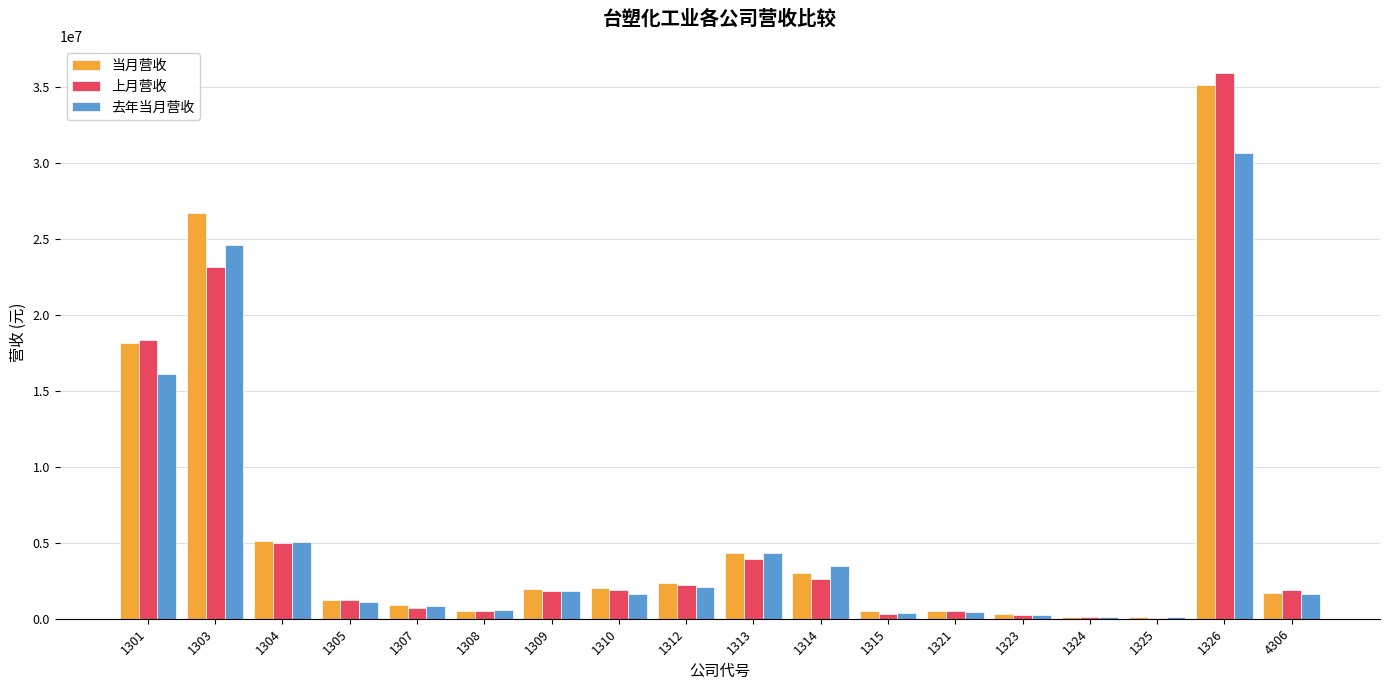

What is the difference between the 去年当月营收 values at 1325 and 1326?

30603274